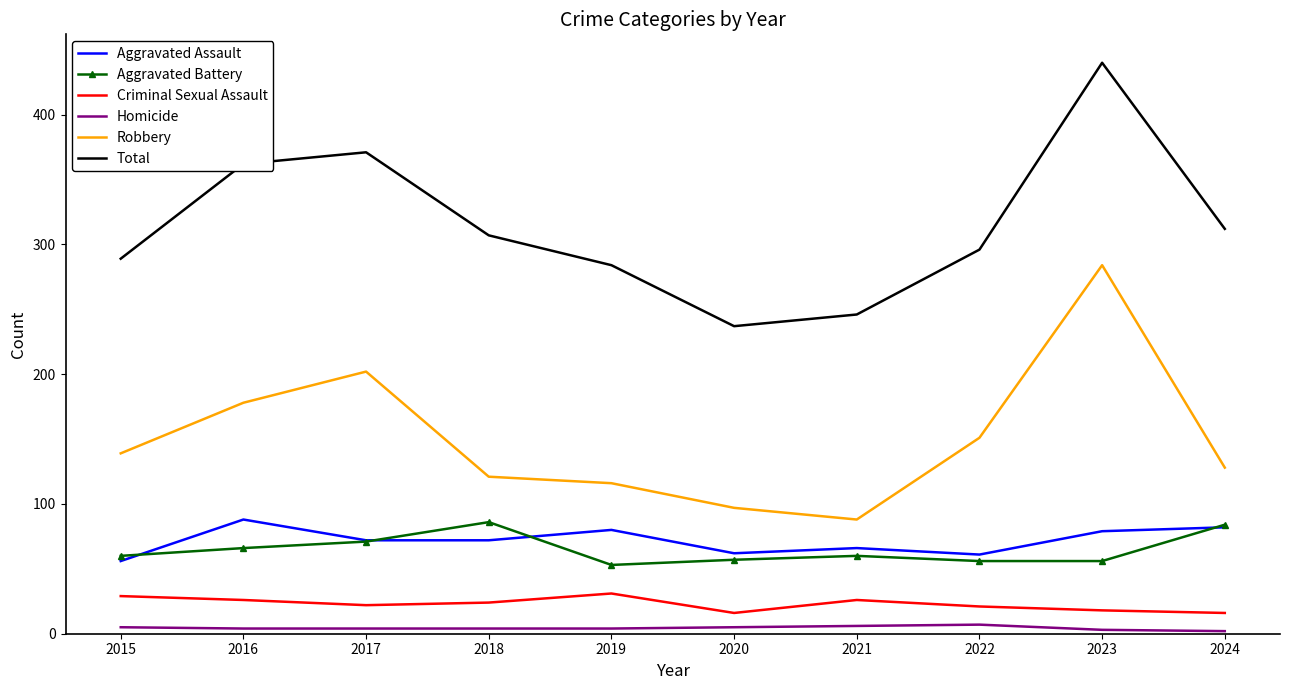

What is the total value across all series at 2016?

724